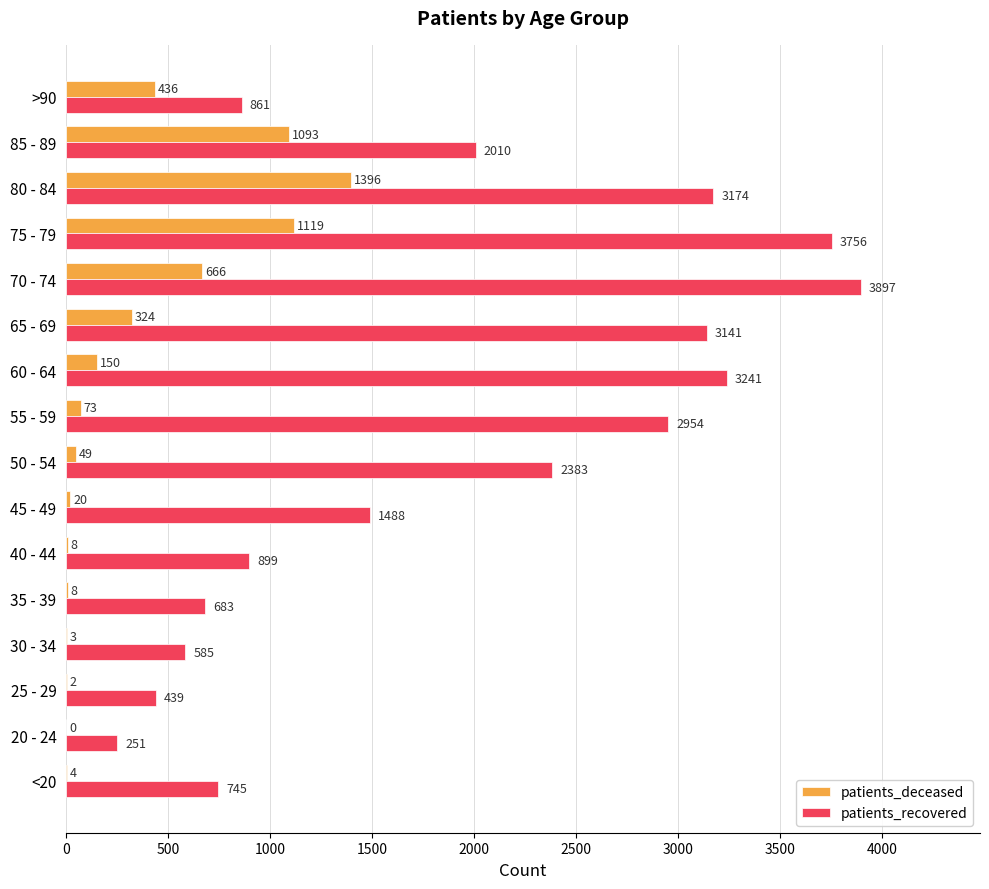

Which category has the highest value in the patients_recovered series?

70 - 74